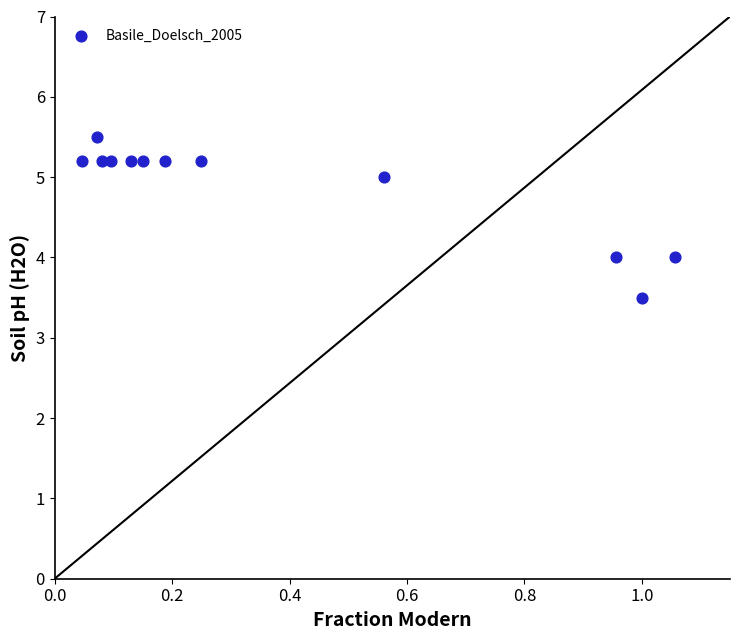

What is the average Y value?

4.9